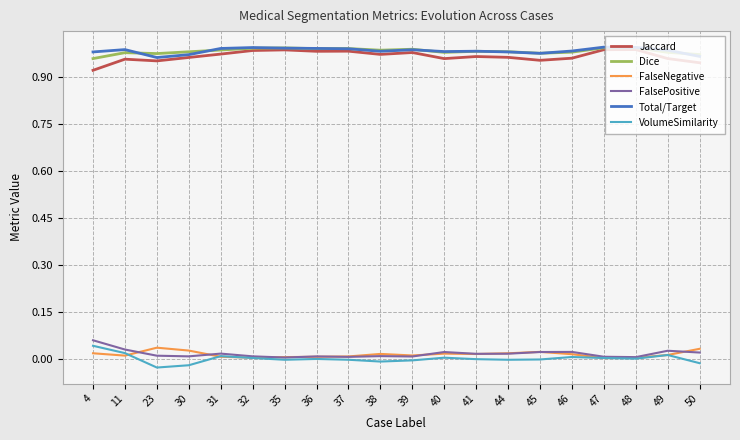

True or false: FalsePositive and Dice cross at least once.

False